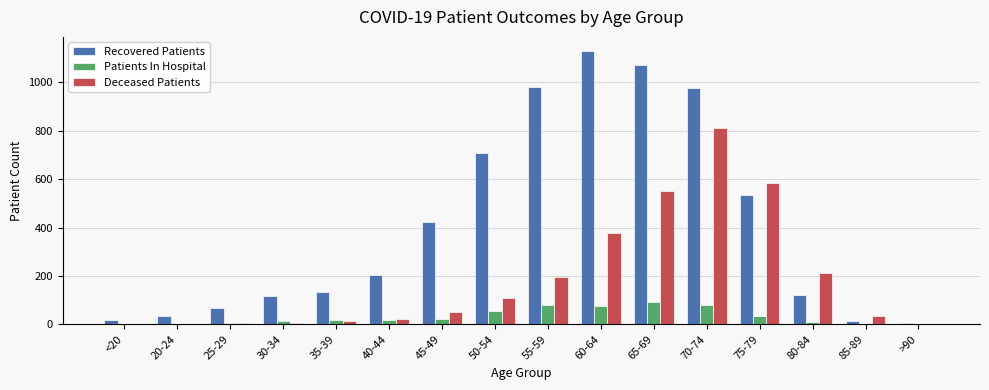

The Deceased Patients series shows 2 at >90. True or false?

True